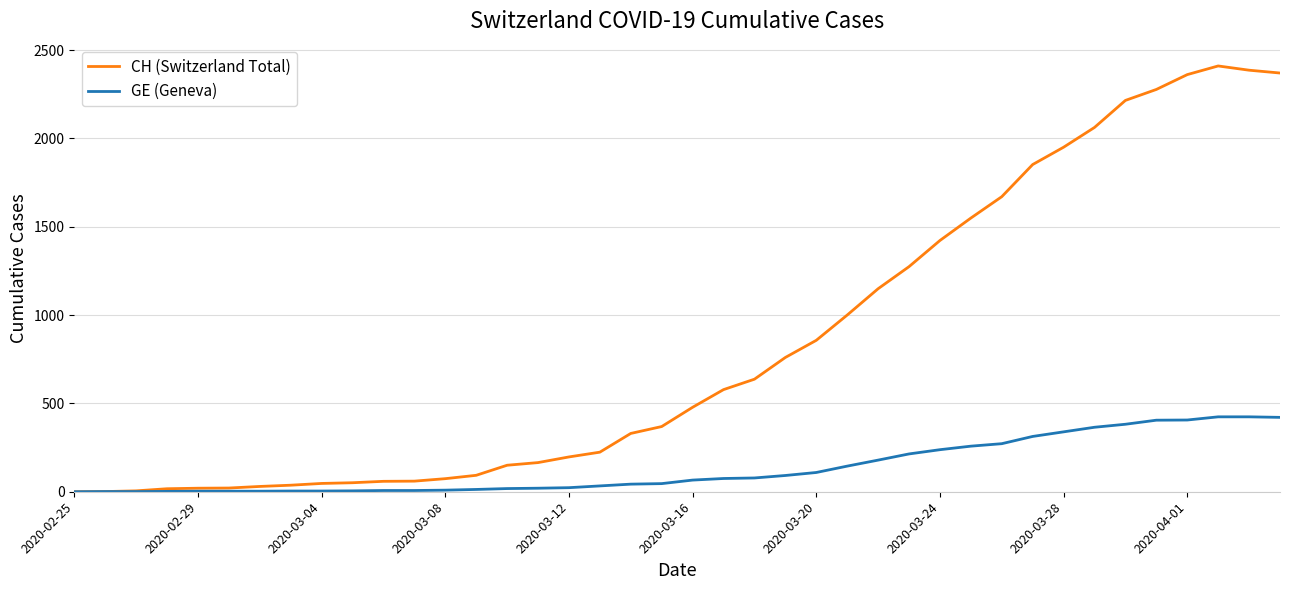

What is the difference between the maximum and minimum values in the CH (Switzerland Total) series?

2410